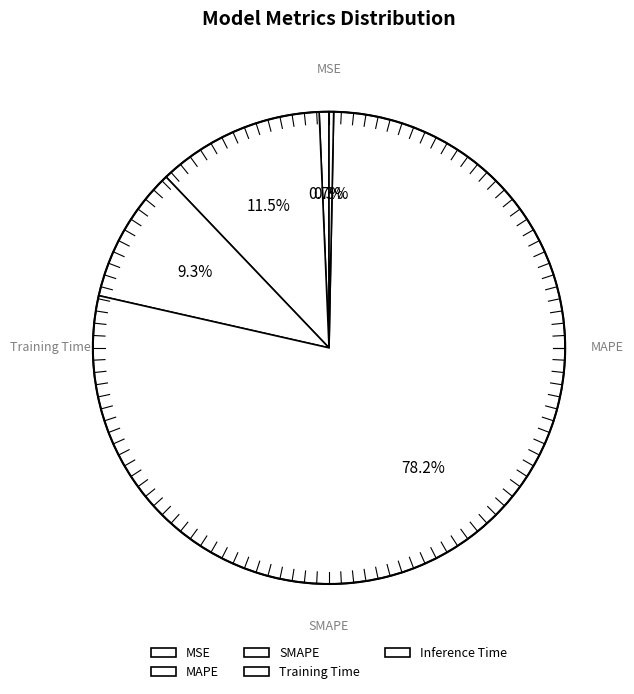

To the nearest percent, what portion does MSE represent?

1%